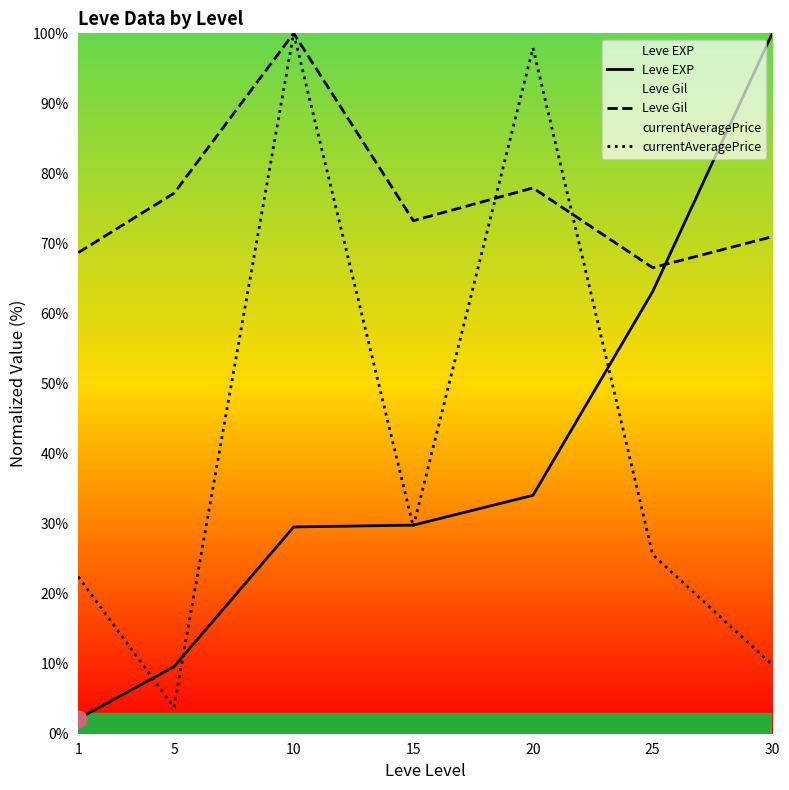

What is the minimum value shown in the chart?

2.1